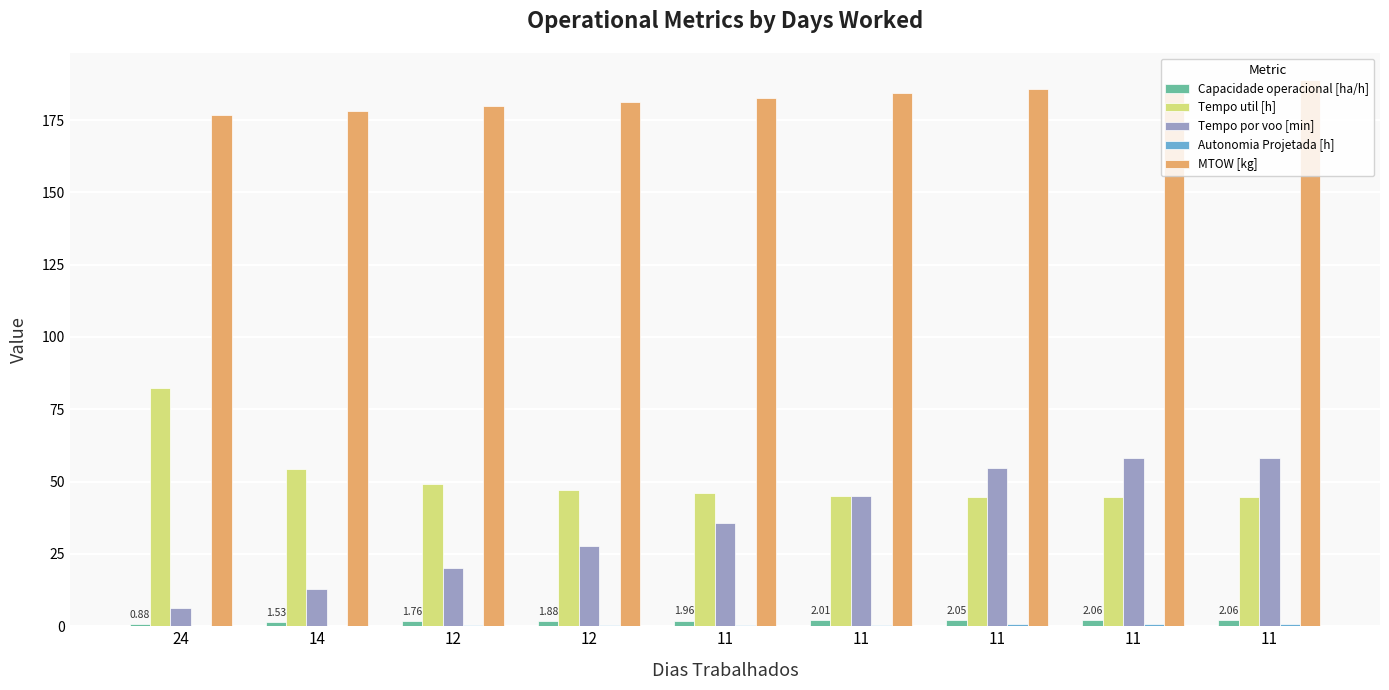

What is the sum of the Autonomia Projetada [h] values at 11 and 24?

0.9